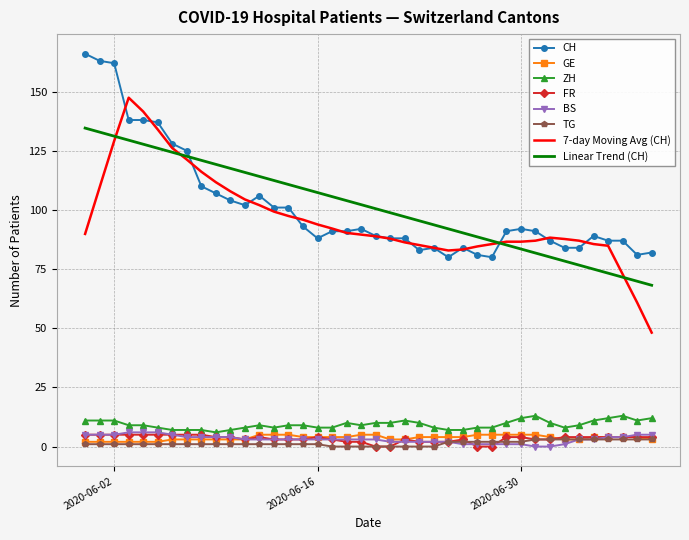

What is the greatest value displayed?

166.0